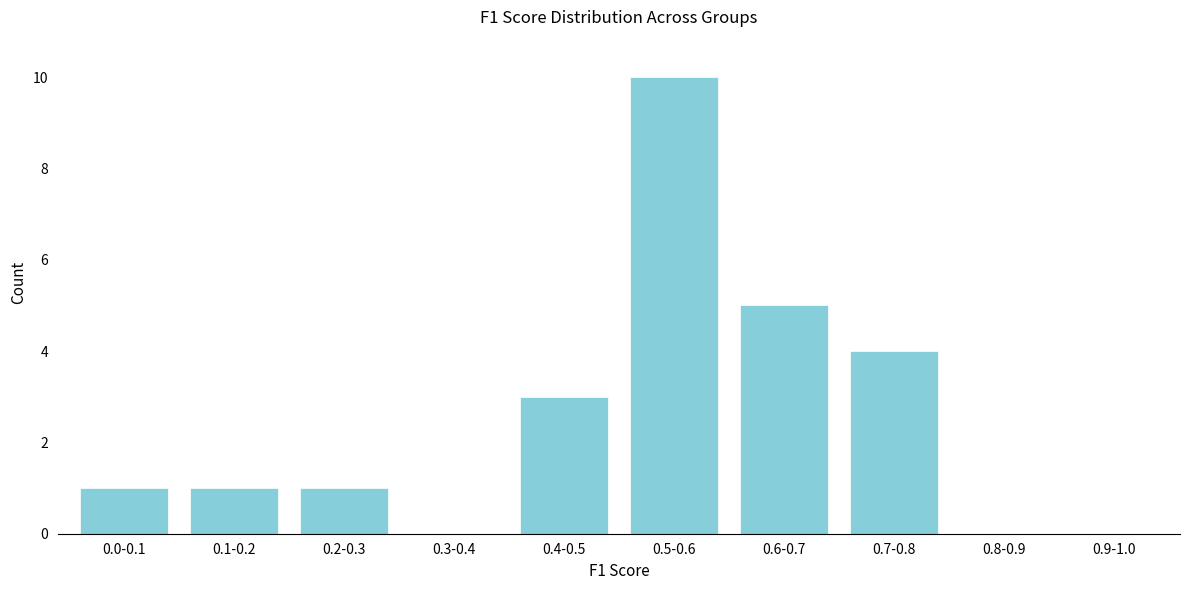

Reading left to right, list all the values displayed in this chart.

0.0-0.1=1	0.1-0.2=1	0.2-0.3=1	0.3-0.4=0	0.4-0.5=3	0.5-0.6=10	0.6-0.7=5	0.7-0.8=4	0.8-0.9=0	0.9-1.0=0